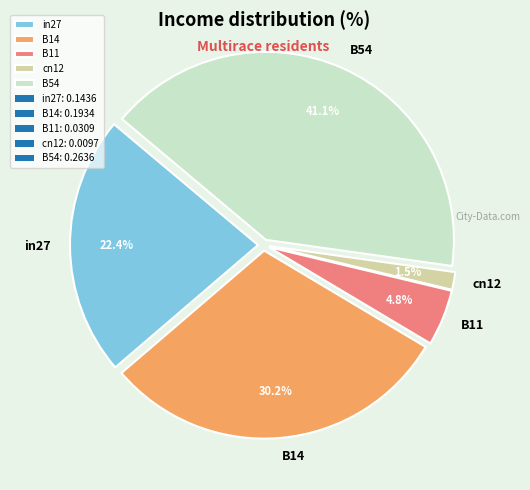

How much of the chart is everything except B54?

58.9%